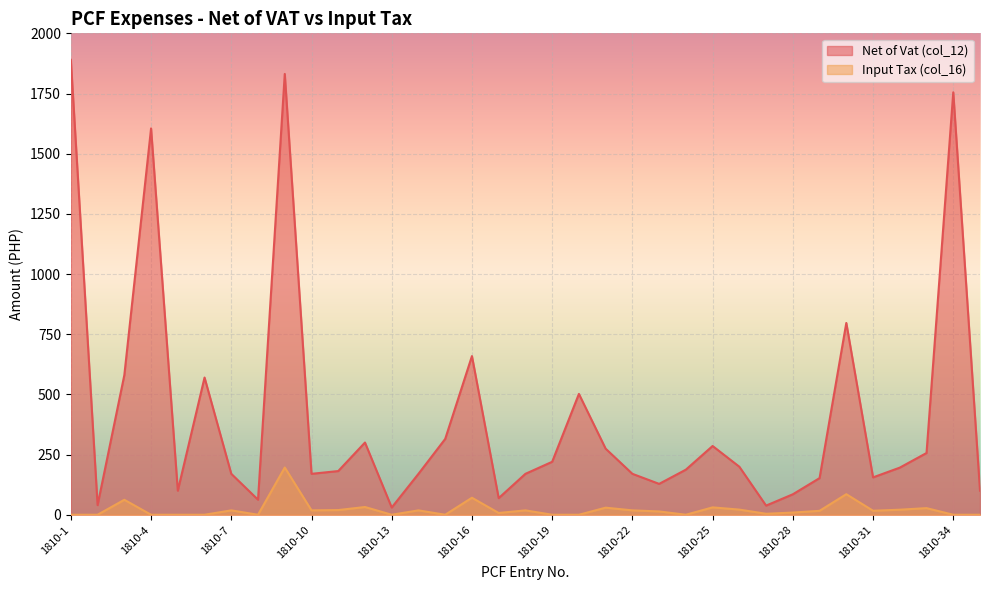

How many data points in Net of Vat (col_12) are above 187?

18